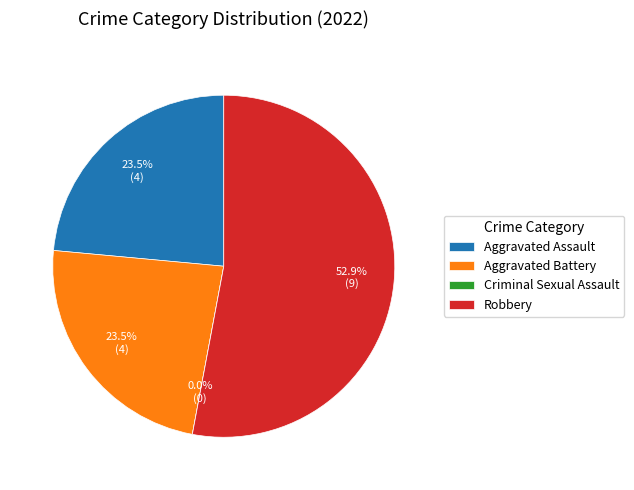

Rank the categories by value from lowest to highest.

Criminal Sexual Assault, Aggravated Assault, Aggravated Battery, Robbery